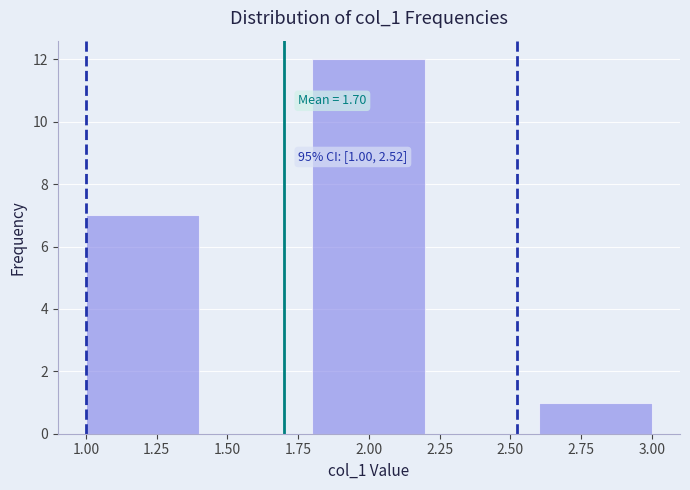

Which range on the x-axis has the tallest bar?

1.8 to 2.2